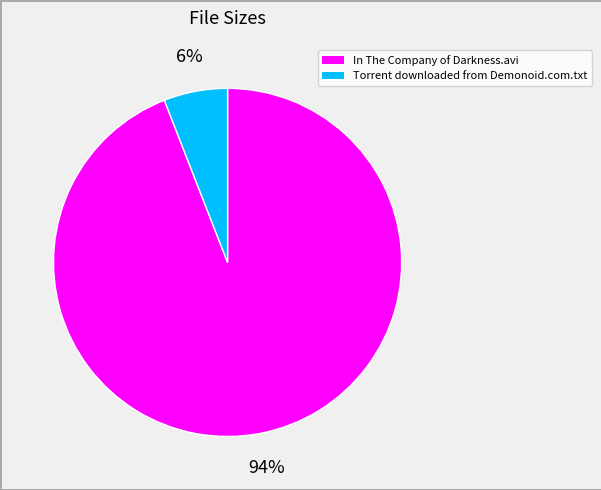

Which category has the smallest portion of the pie?

Torrent downloaded from Demonoid.com.txt